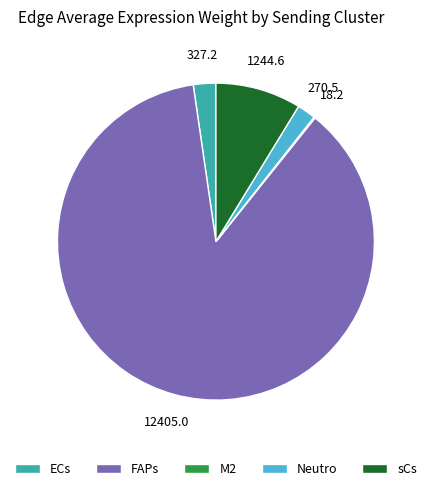

Approximately how many times larger is the value at ECs compared to sCs?

0.3